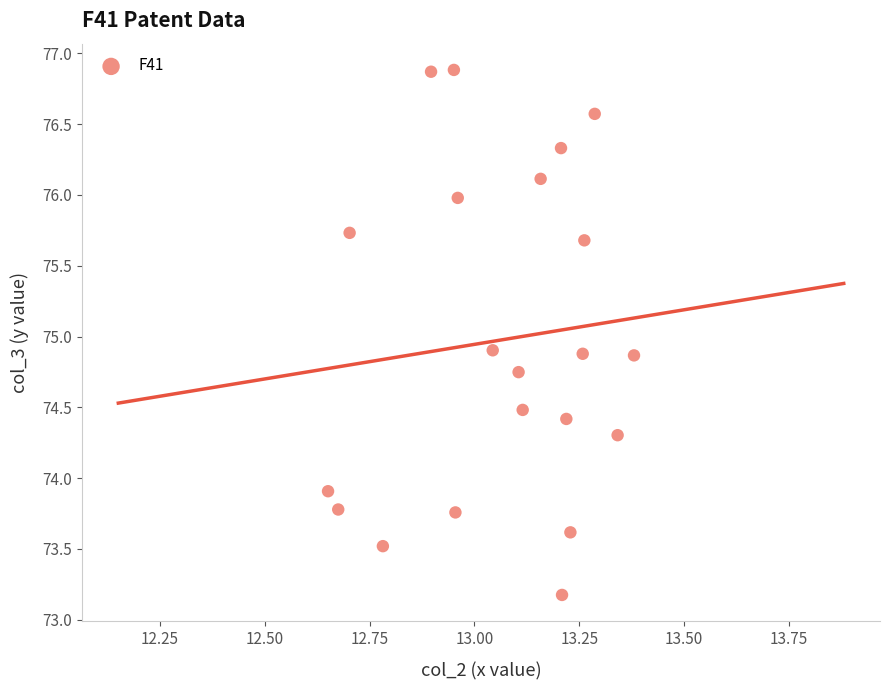

What is the range of X values (max minus min)?

0.7